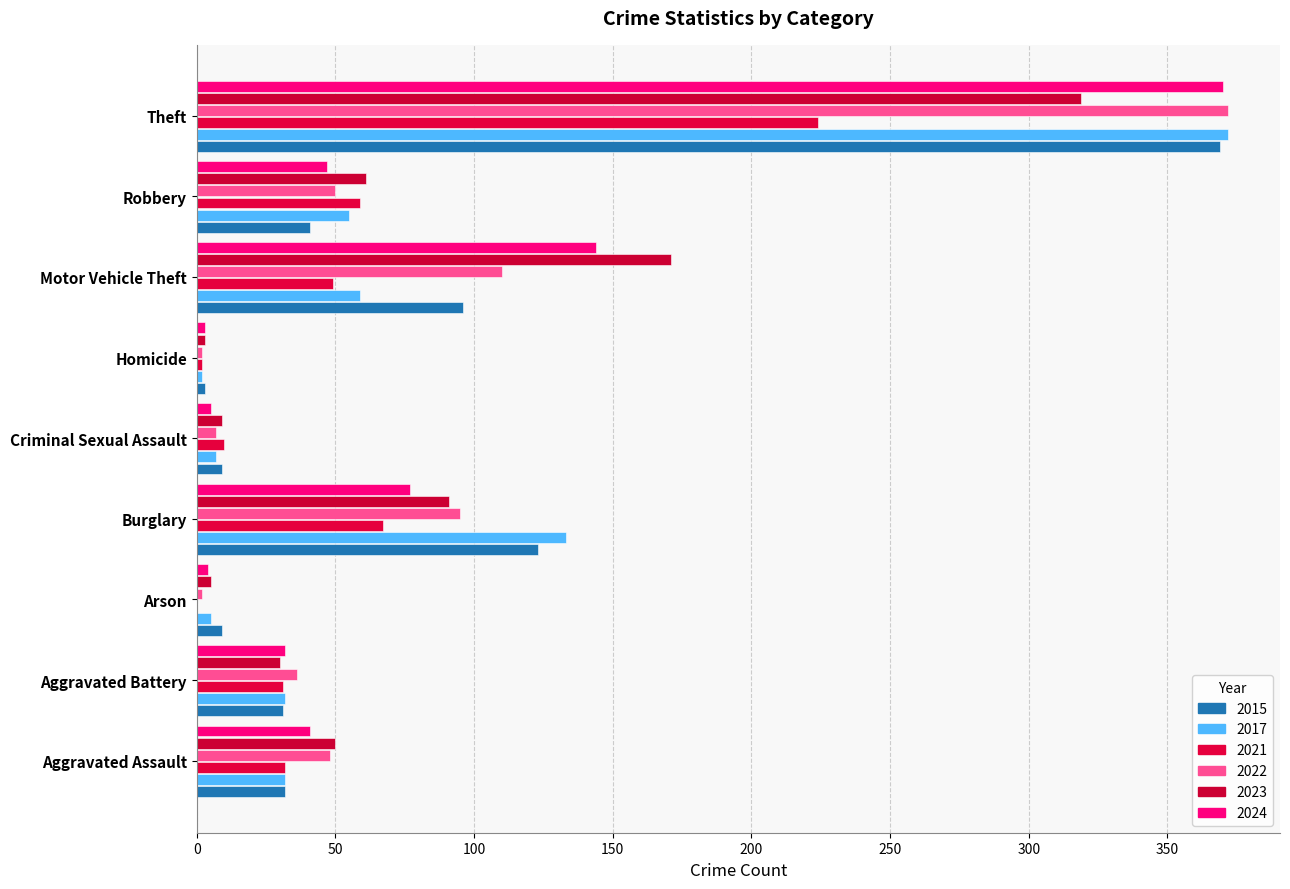

At which category is the sum across all series the highest?

Theft